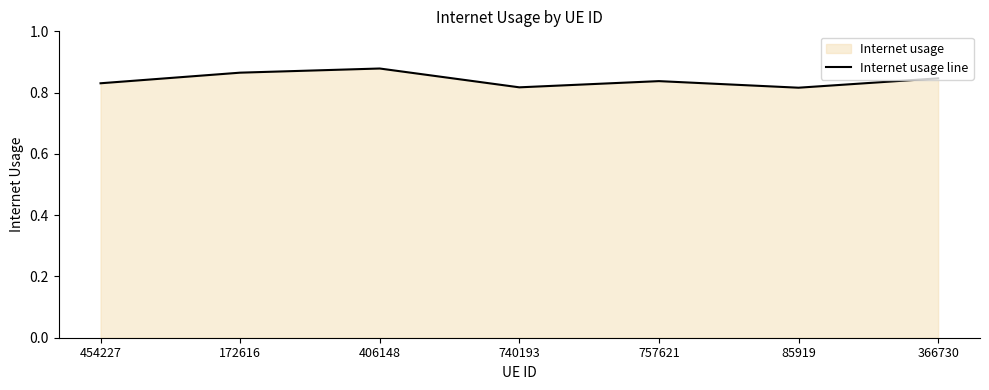

Which category has the lowest value across all series?

85919